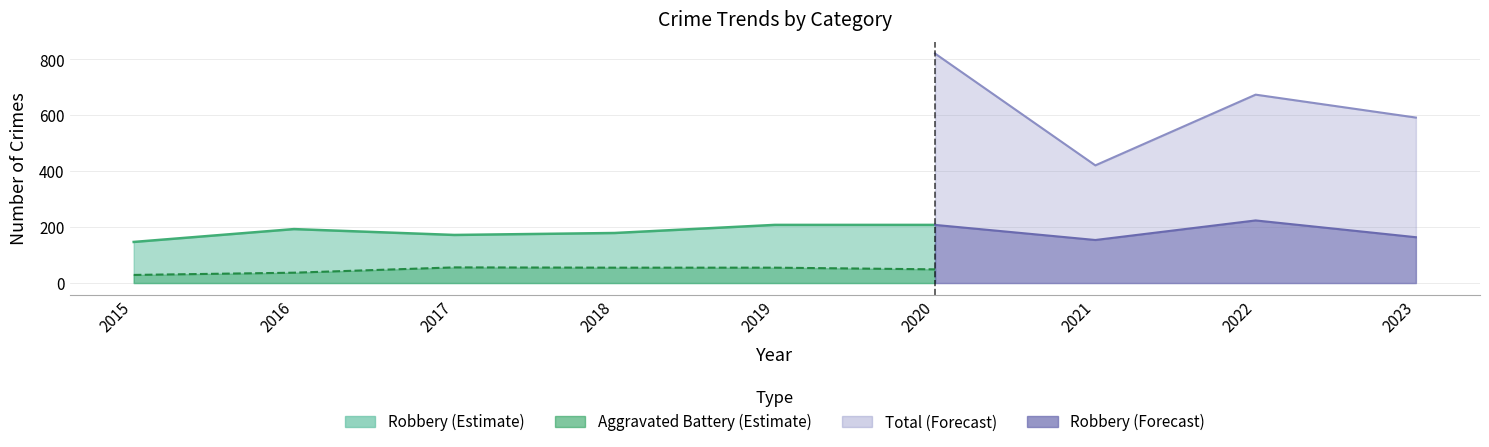

True or false: Theft and Aggravated Battery cross at least once.

False